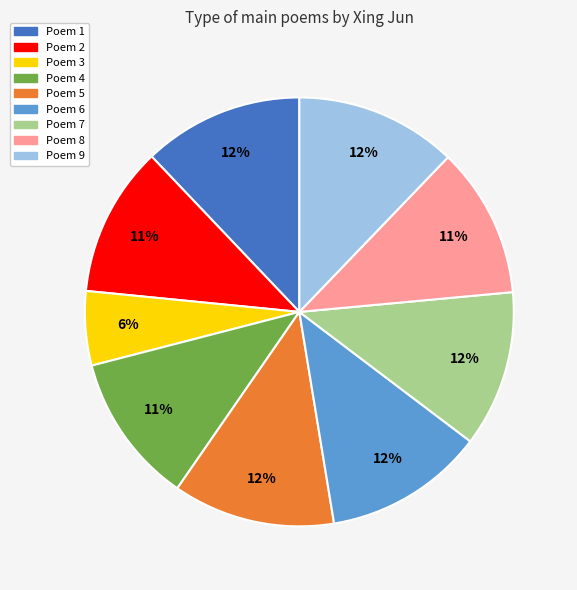

To the nearest percent, what percentage of the pie is Poem 3?

6%